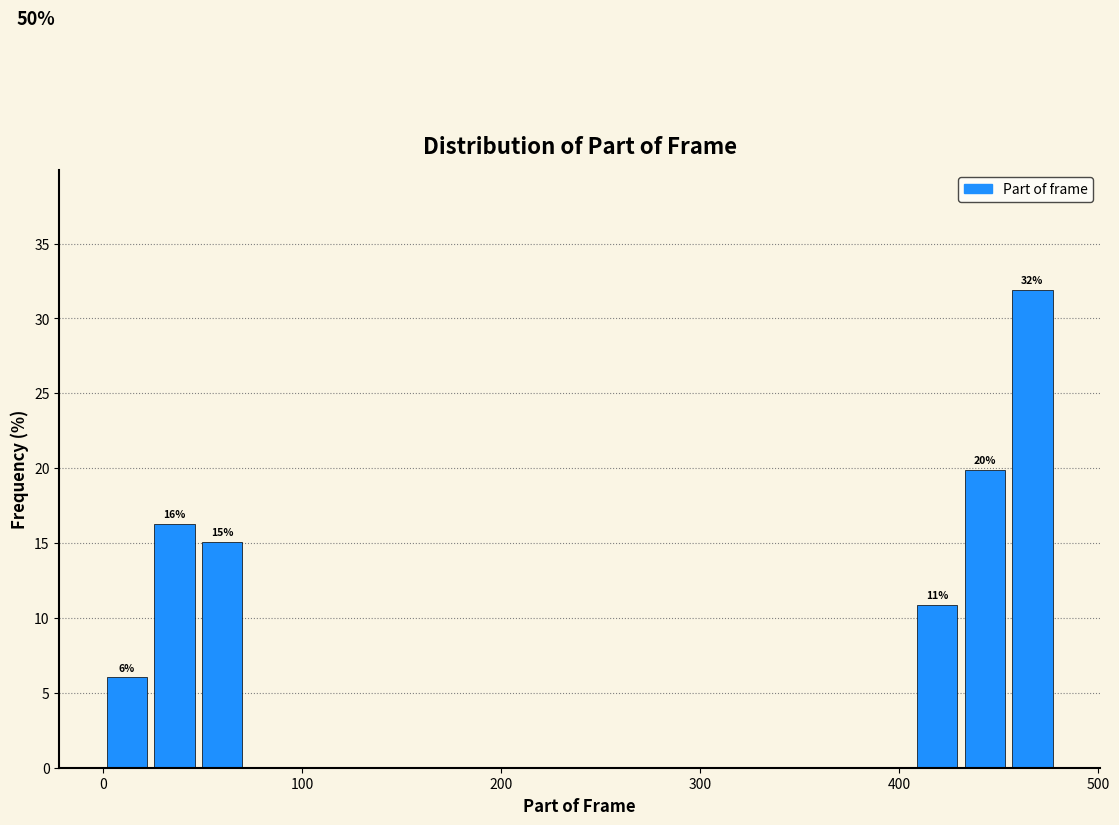

Read against the x-axis, roughly where is the centre of the tallest bar?

470